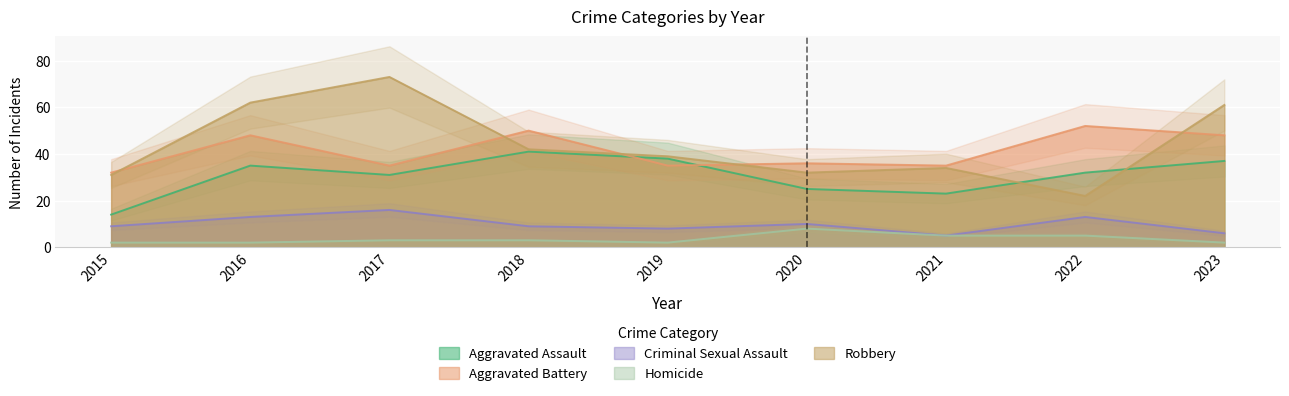

What is the sum of all Robbery values?

396